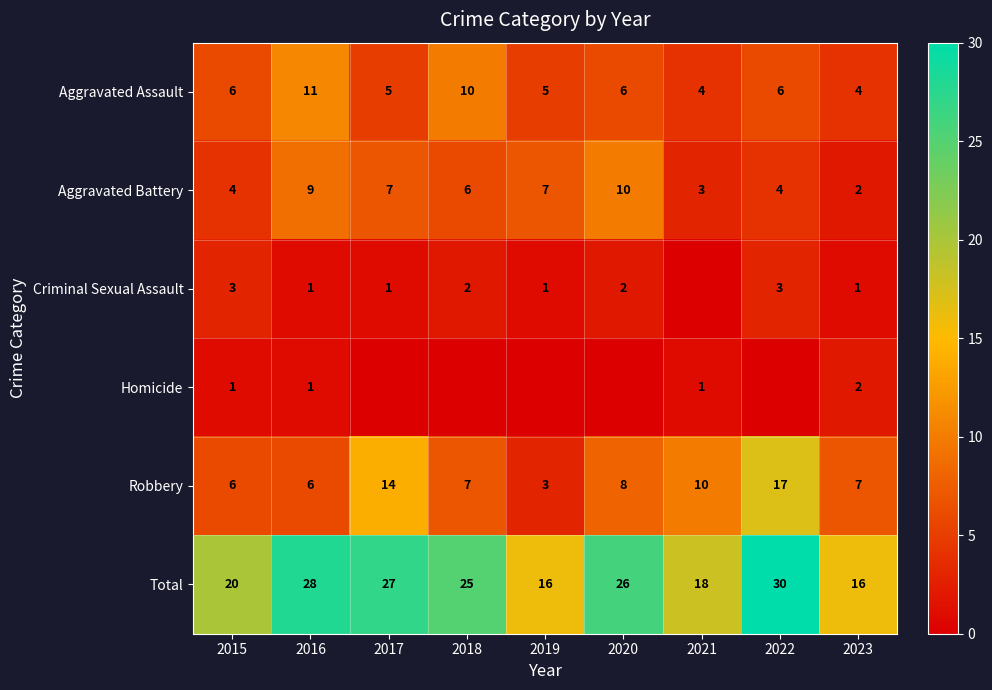

The Aggravated Assault series shows 9 at 2020. True or false?

False